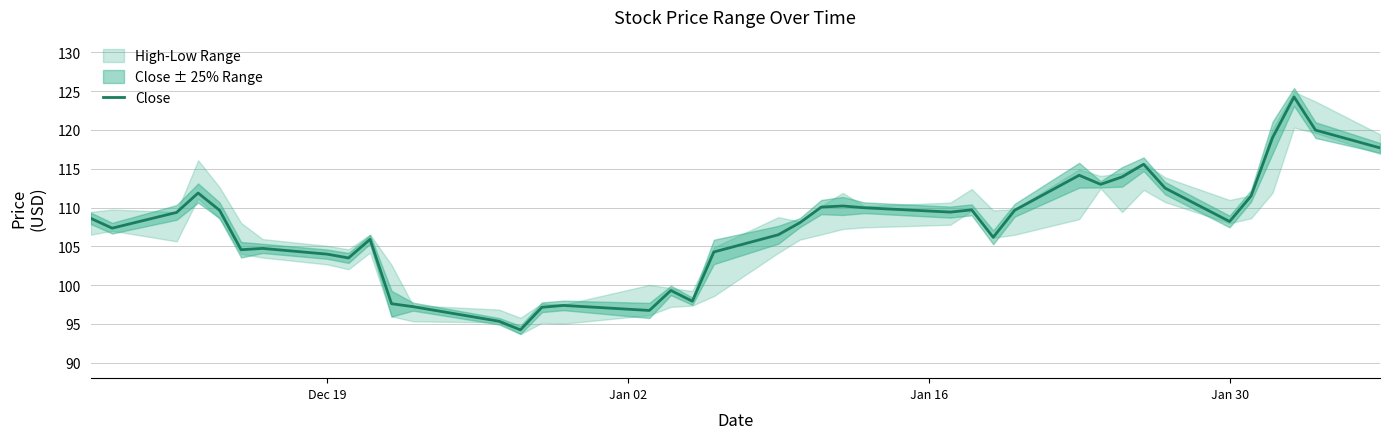

What is the highest value of the Close series?

124.3